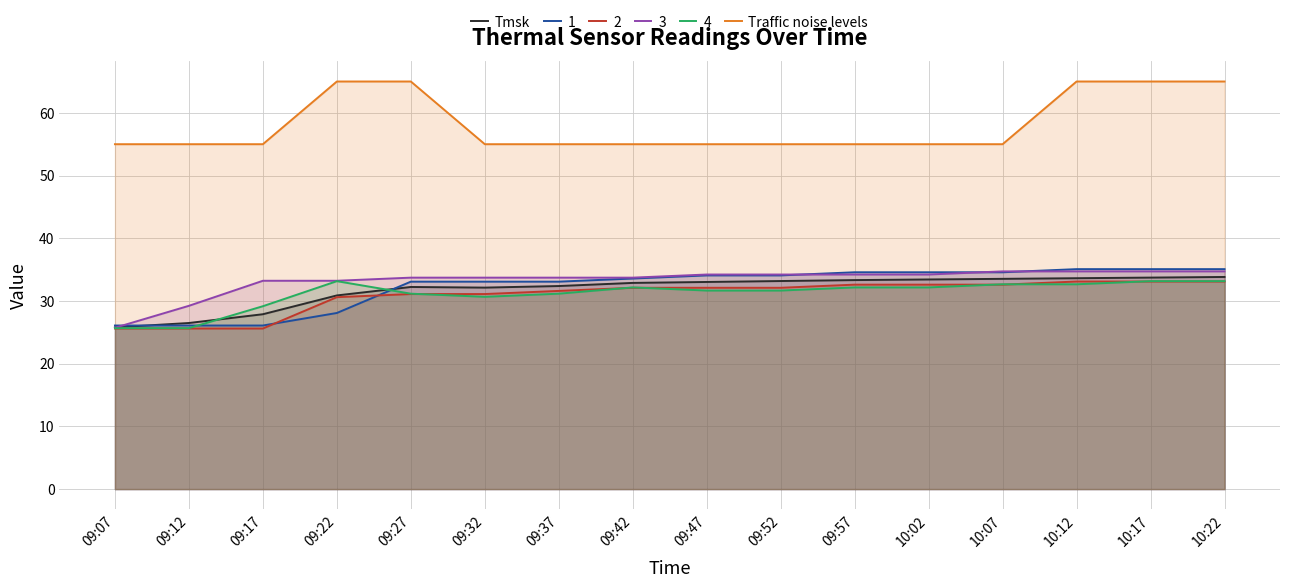

How many Traffic noise levels values are between 55 and 65?

16